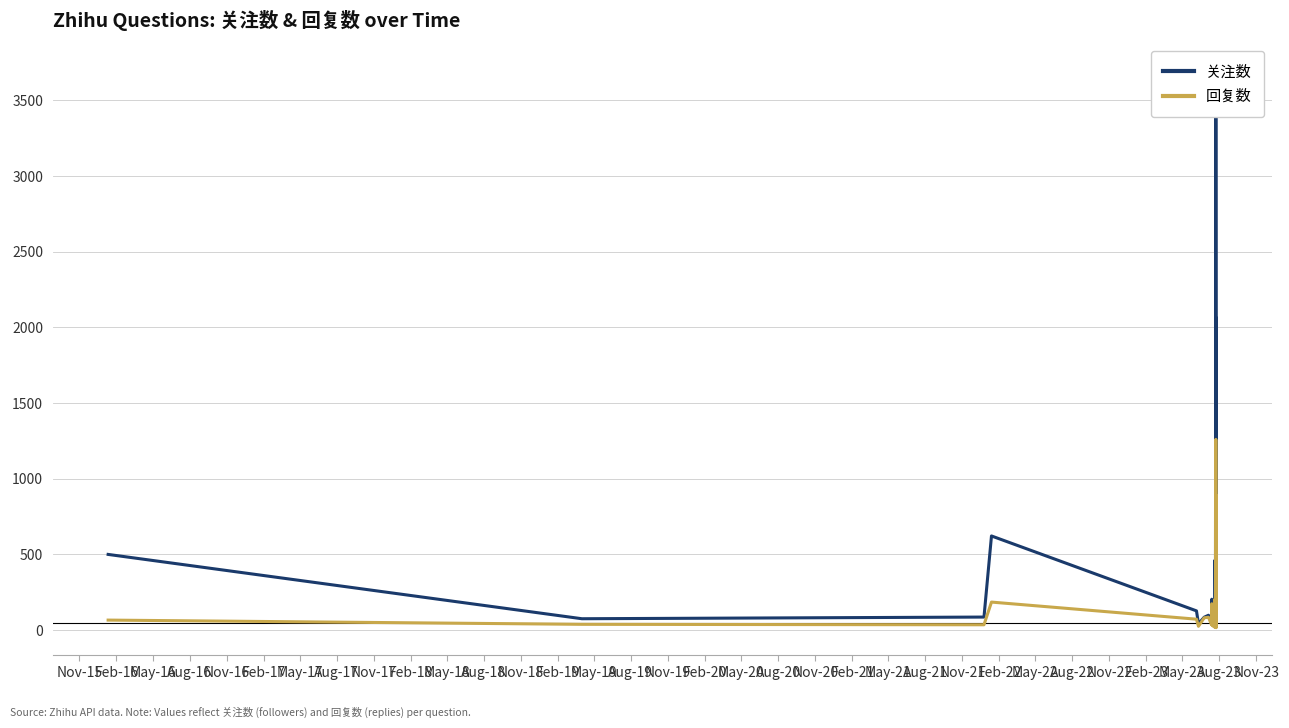

Reading left to right, what are all the values shown in this chart?

关注数: 500	75	86	622	127	42	85	98	57	90	123	204	44	36	60	53	463	20	30	2069	440	82	3692	240	50	155	48	554	319	99	163	50	155	30	171	153	775	370	51	27
回复数: 66	38	35	185	72	25	81	85	39	89	34	174	29	21	47	37	206	17	23	895	93	27	1260	177	44	85	25	315	150	34	43	24	103	16	82	148	260	103	38	28